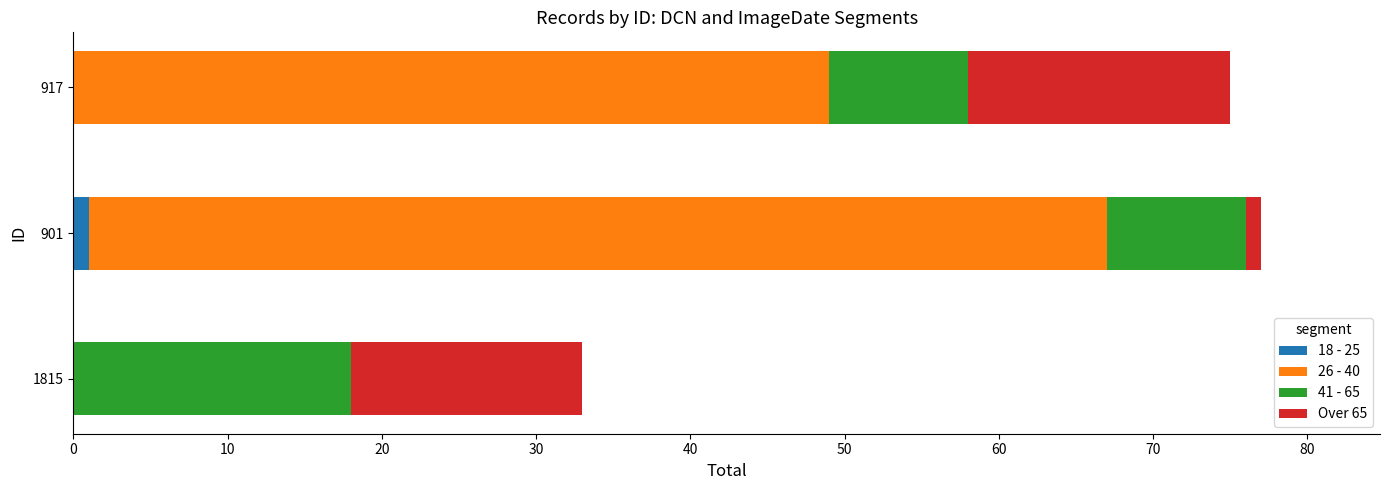

The value of 18 - 25 at 1815 is 0. True or false?

True